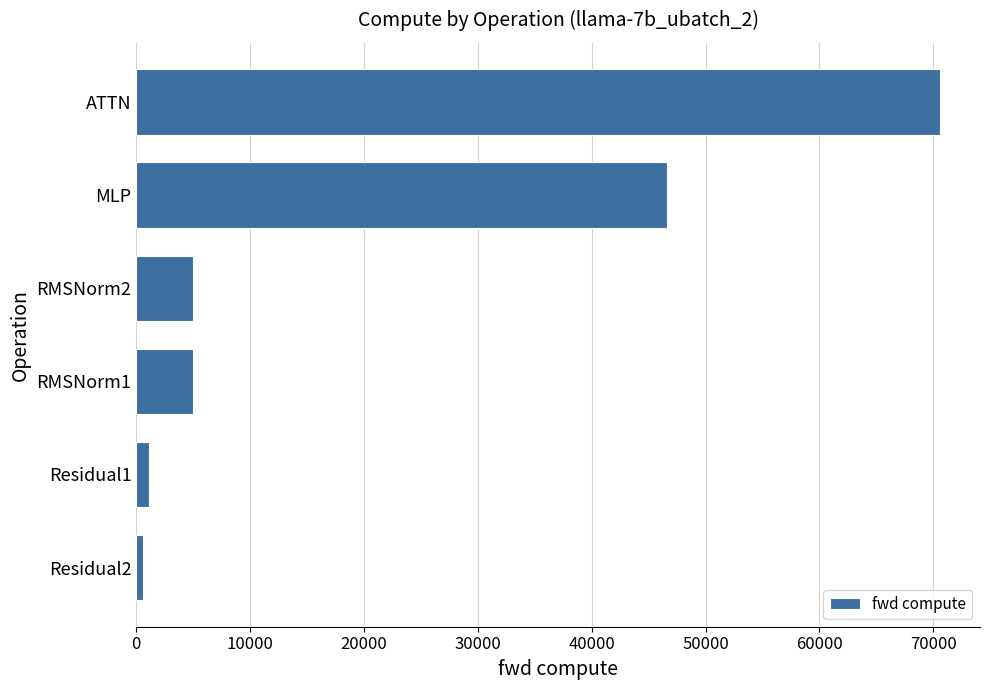

How many values exceed 5002?

4